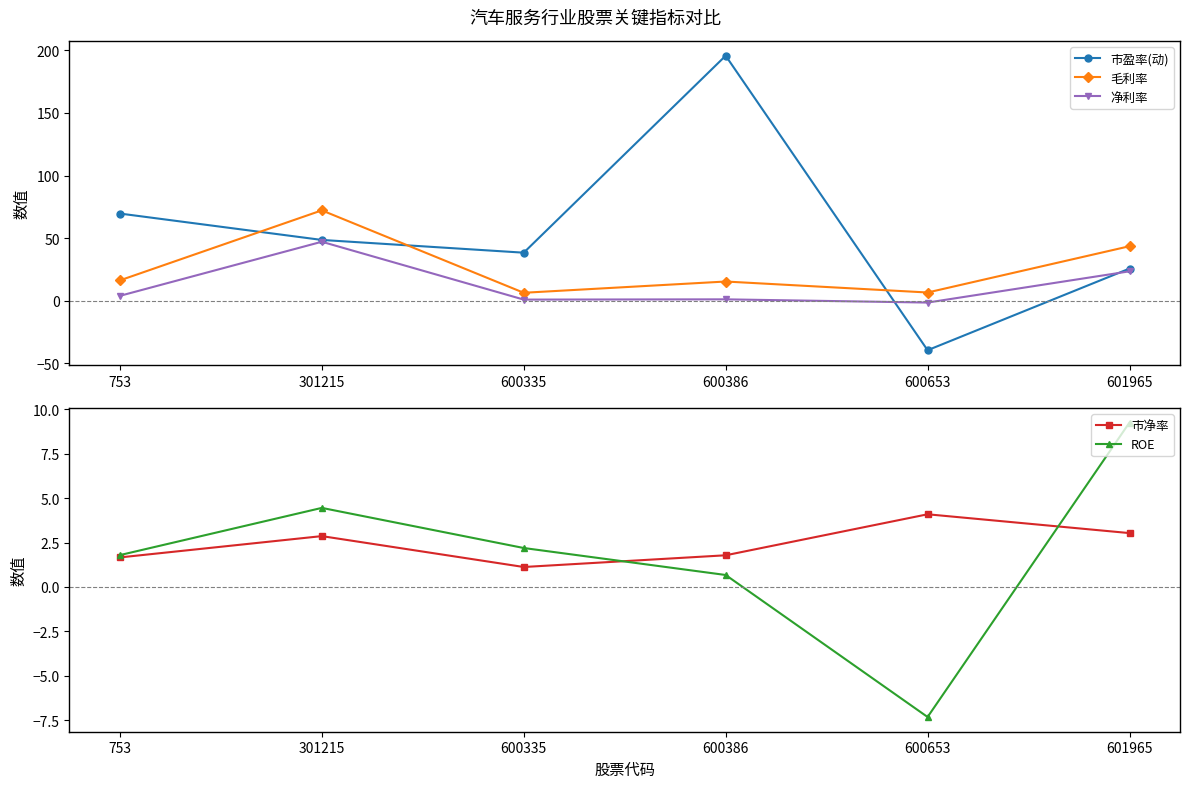

True or false: ROE has a value of 2.8 at 601965.

False